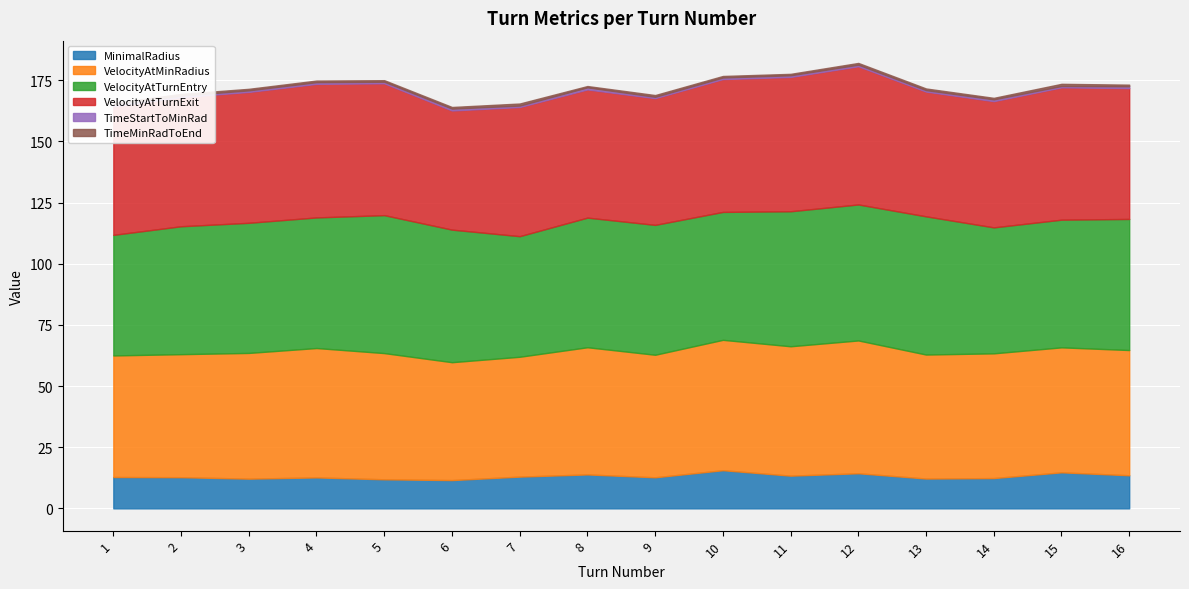

How many lines are shown in the chart?

6